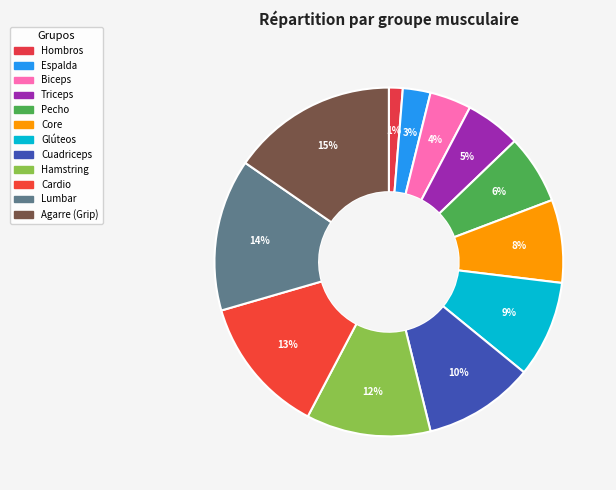

How many segments does this pie chart have?

12